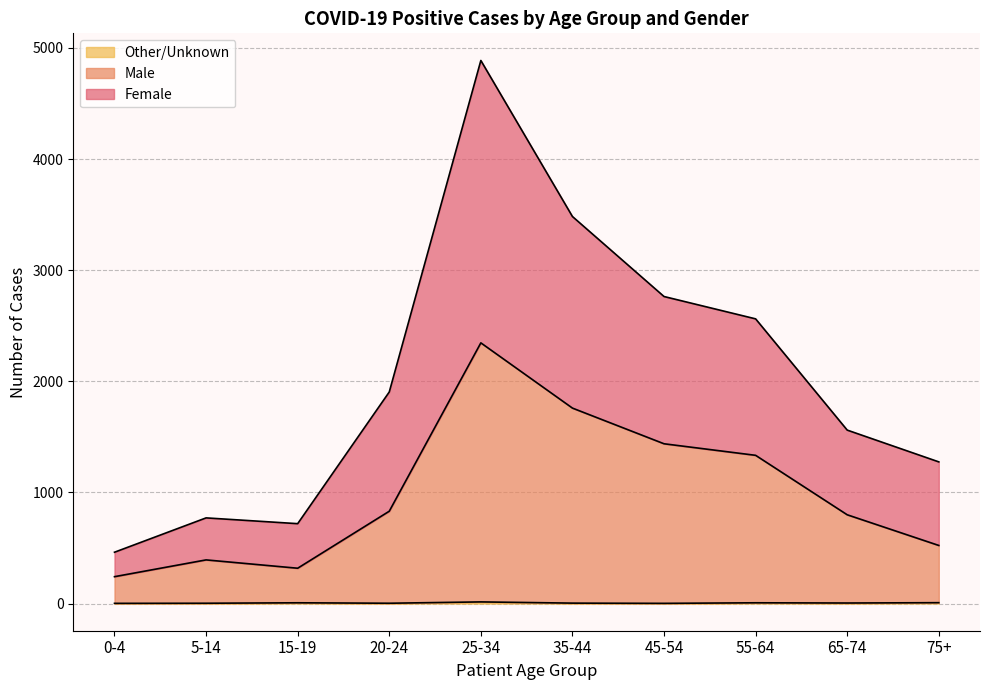

At which category is the sum across all series the highest?

25-34